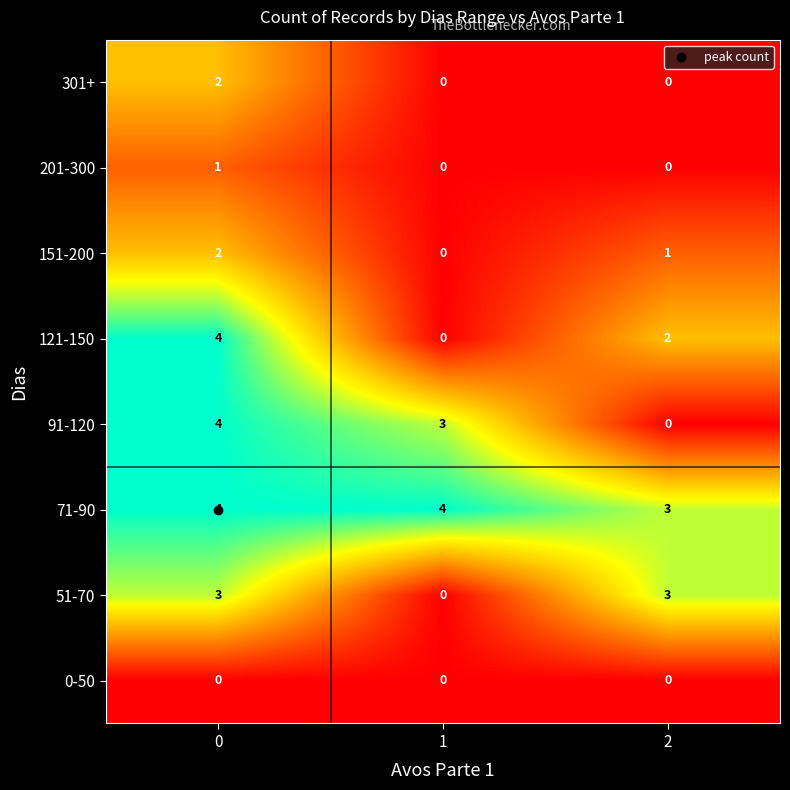

What is the difference between the highest and lowest values at 2?

3